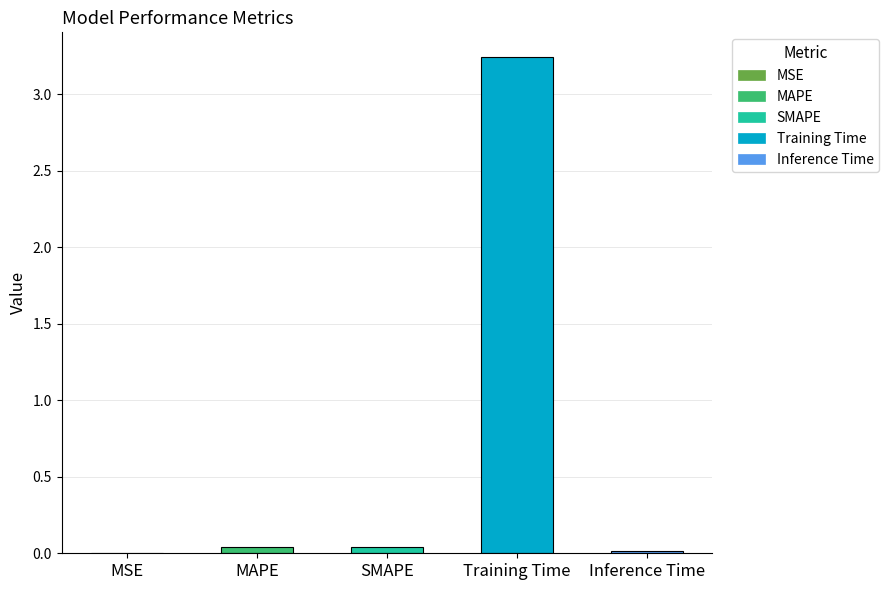

What is the average value?

0.7